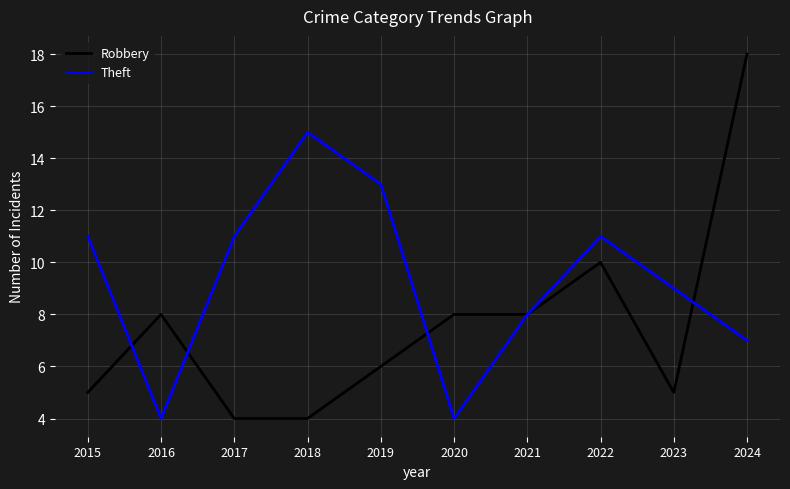

What is the total value across all series at 2021?

16